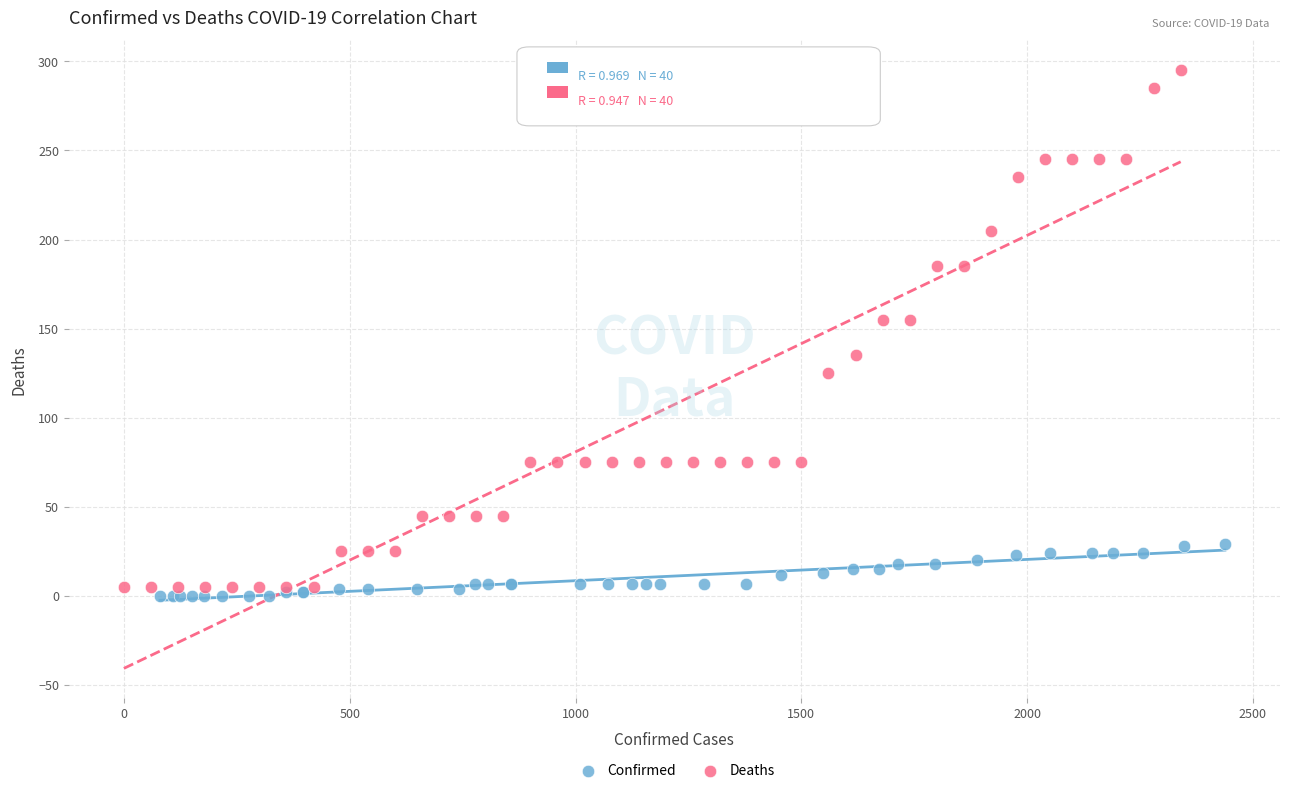

Which series contains the highest Y value?

Deaths